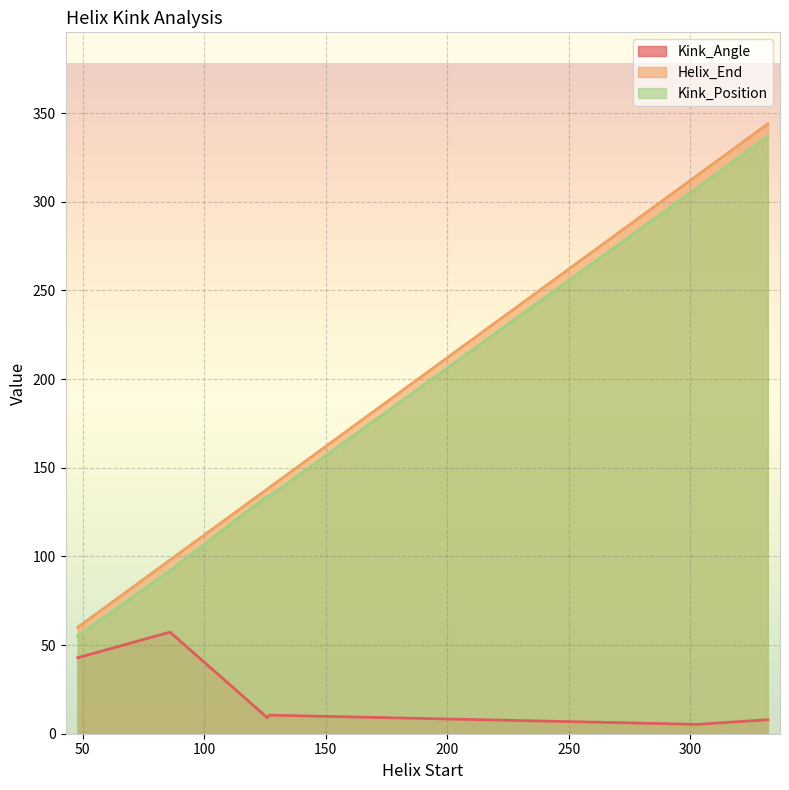

Count the number of data series in this chart.

3